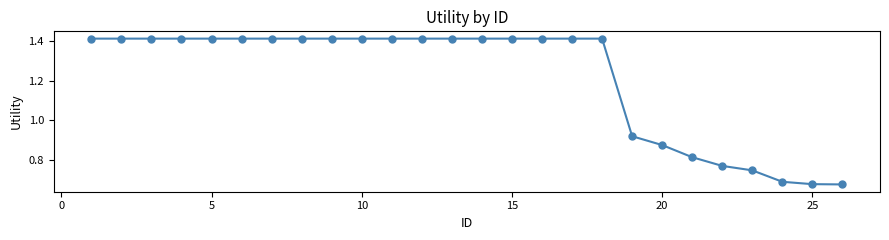

How many values are between 0 and 1?

8